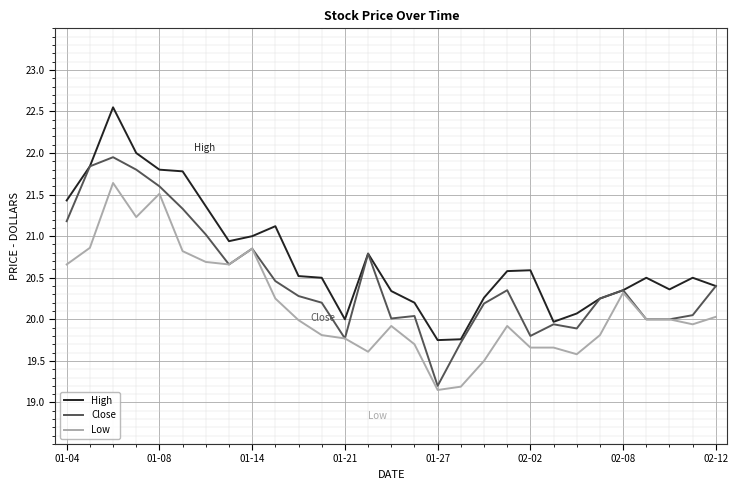

What is the maximum value for Low?

21.6